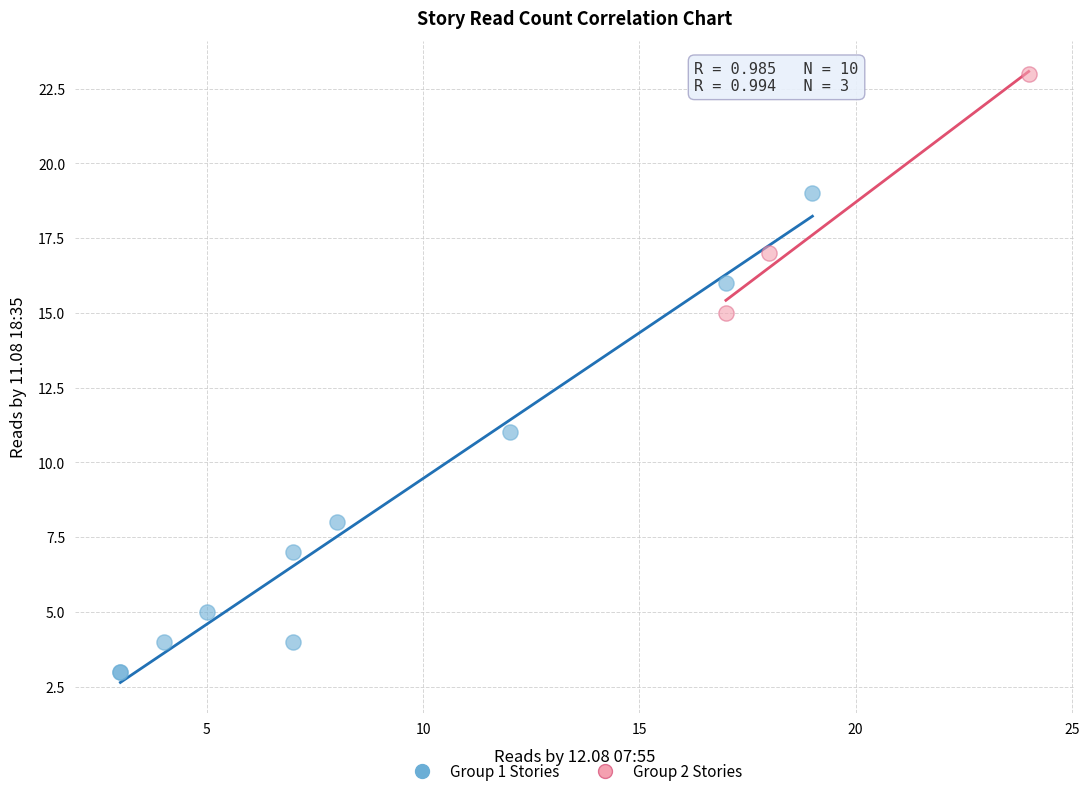

Which series reaches the minimum Y coordinate?

Group 1 Stories